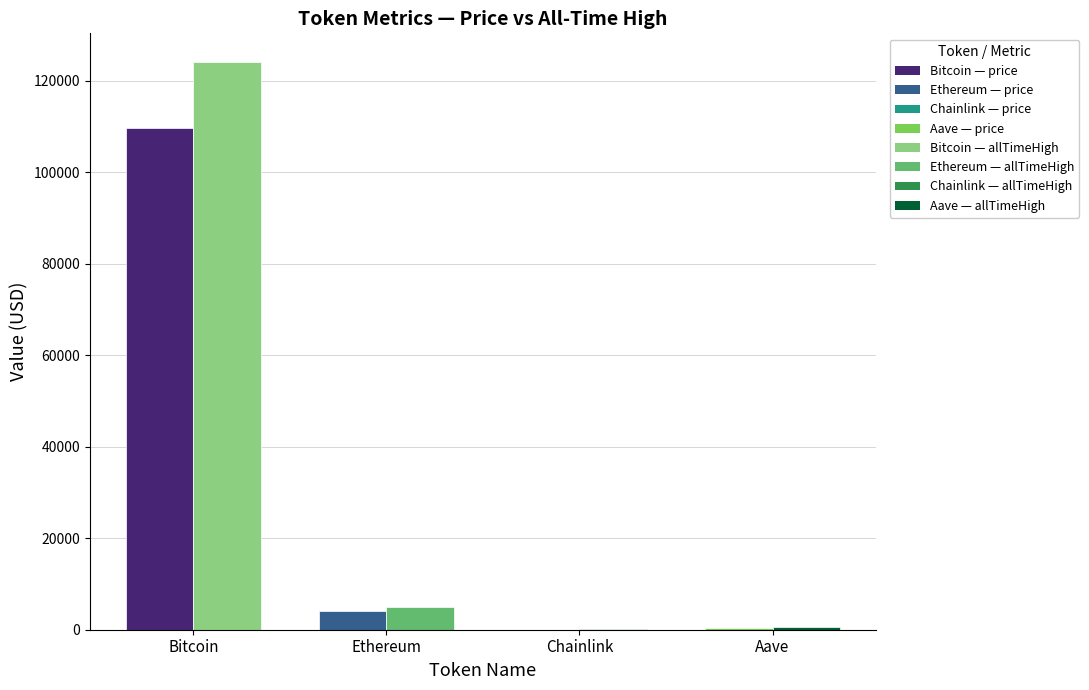

How many distinct data groups are displayed?

2